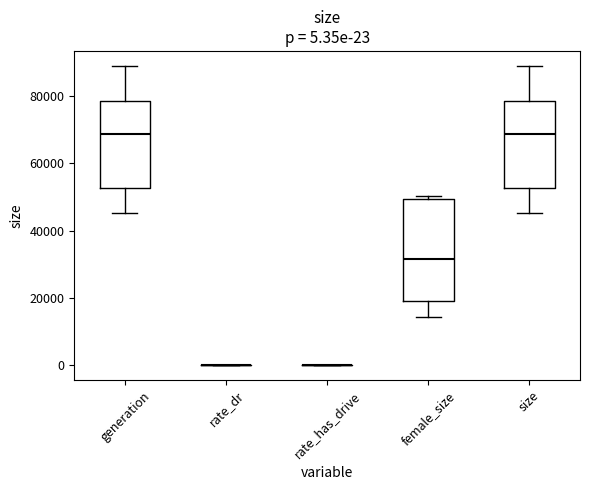

Which box is the tallest, from its lower edge to its upper edge?

female_size